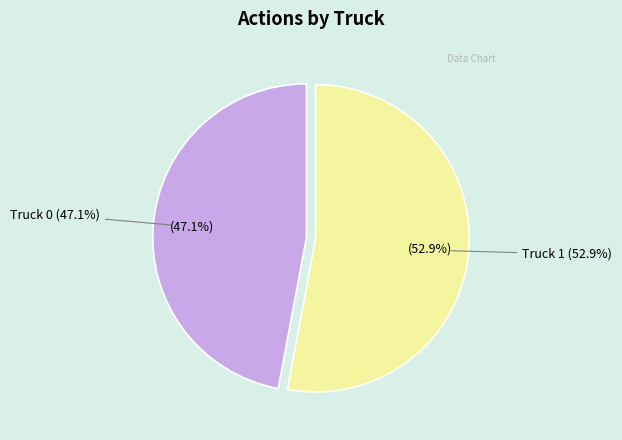

Rank the categories by value from lowest to highest.

Truck 0, Truck 1